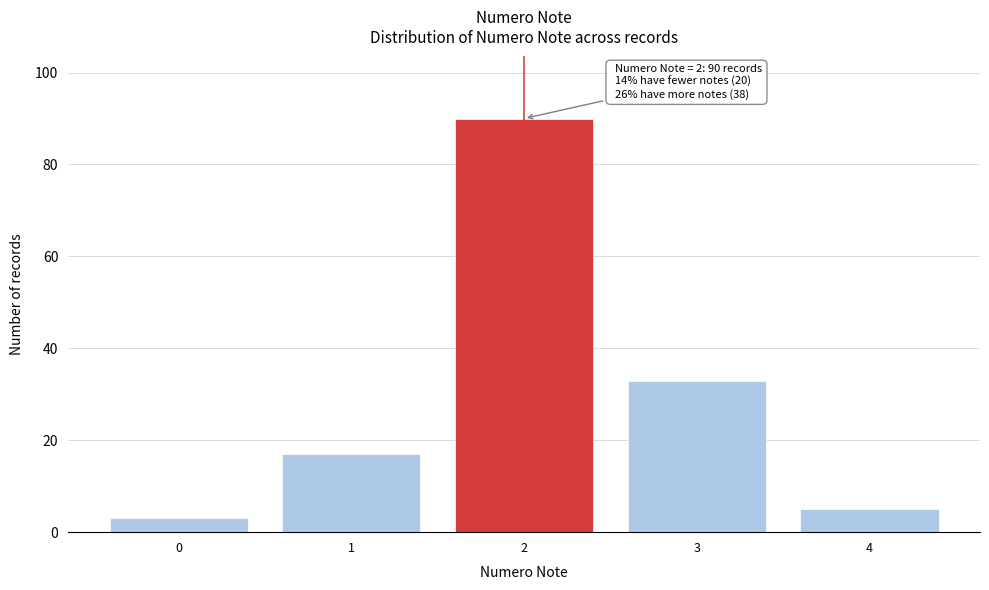

Reading left to right, list all the values displayed in this chart.

0=3	1=17	2=90	3=33	4=5